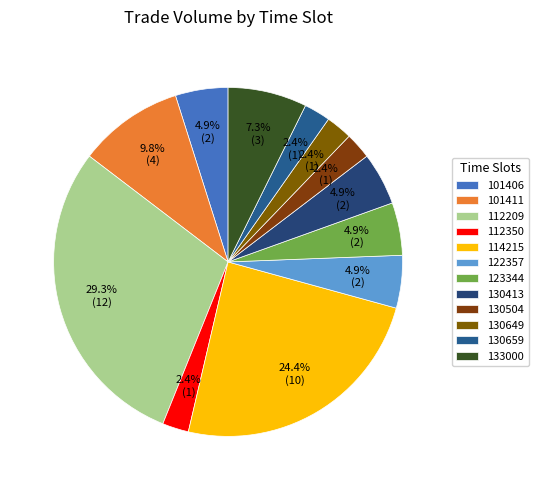

Is it true that 112350 is 14% of the pie?

False